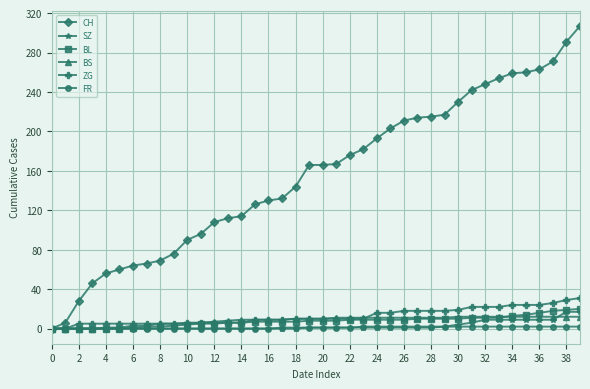

What is the greatest value displayed?

307